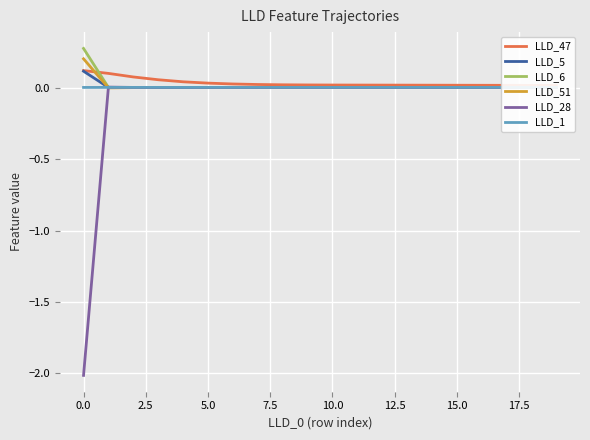

Rank the series at 15 from highest to lowest value.

LLD_47, LLD_1, LLD_28, LLD_5, LLD_6, LLD_51